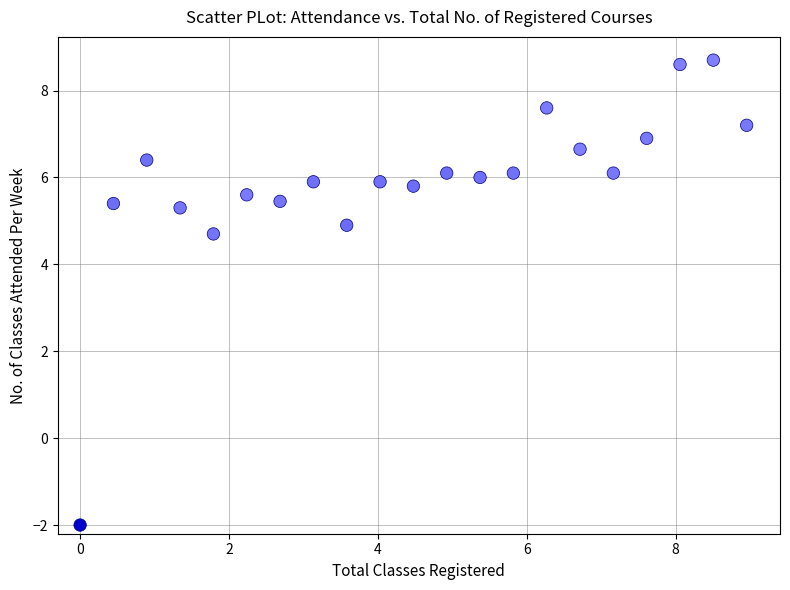

What is the range of X values (max minus min)?

9.0